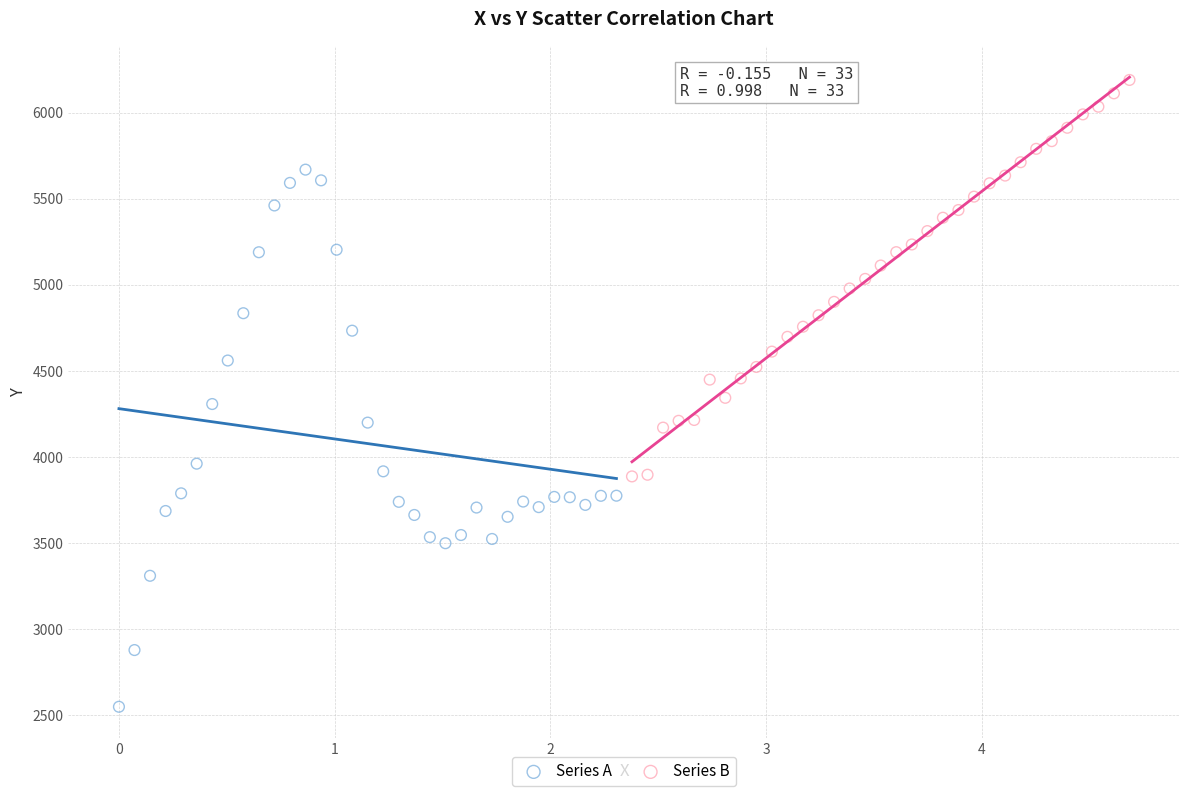

Which series contains the lowest Y value?

Series A